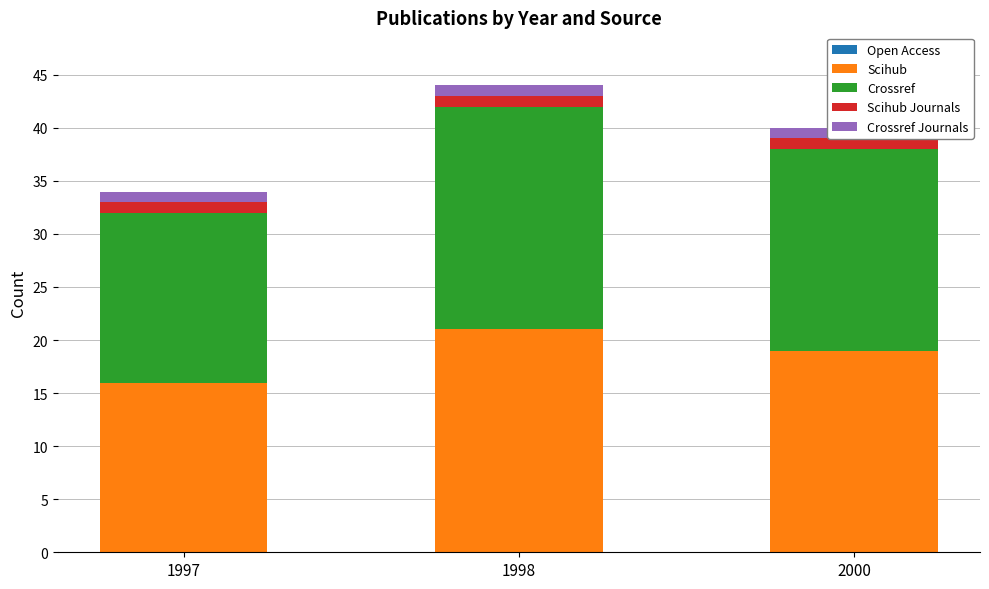

Which series has the widest spread of values?

Scihub